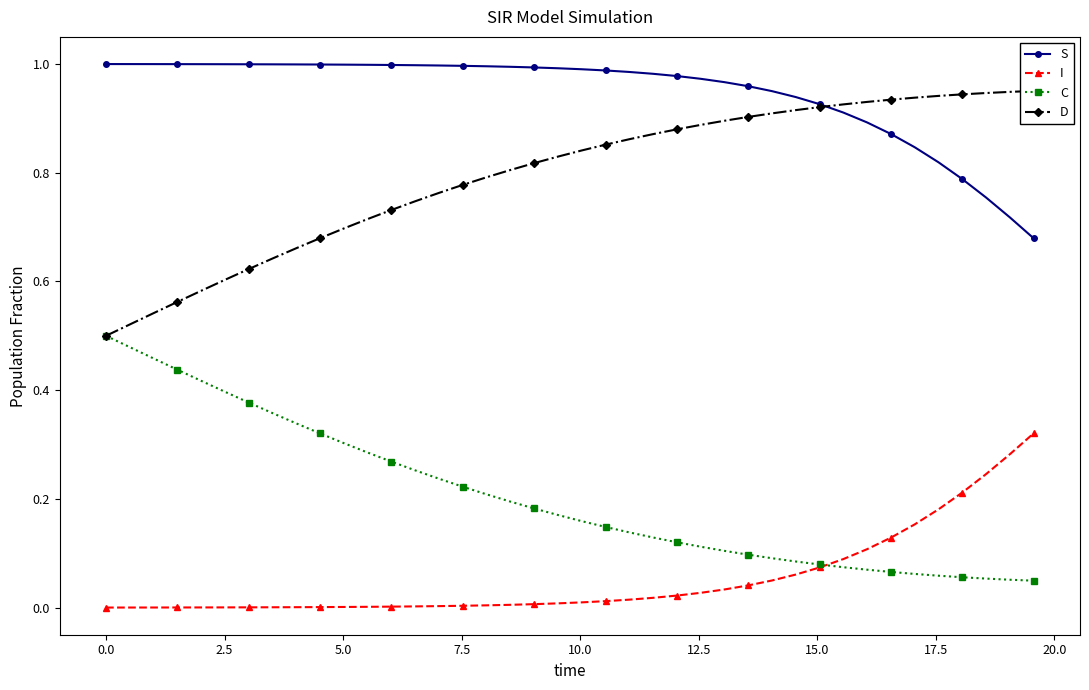

True or false: S and I cross at least once.

False